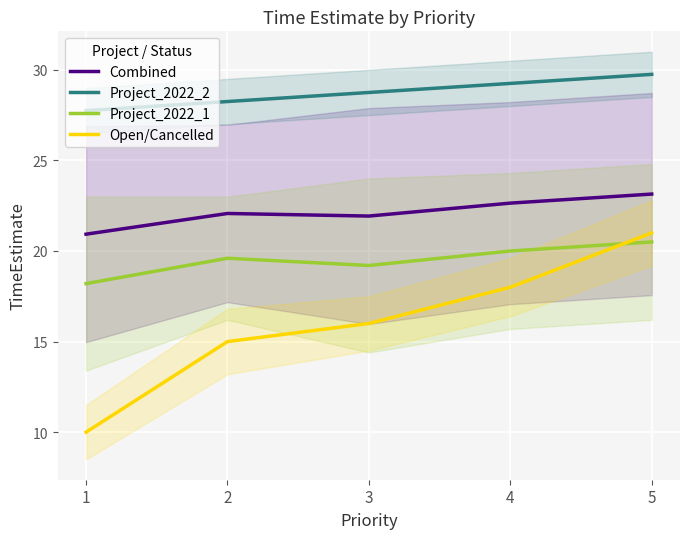

Between 1 and 2, which series saw the biggest shift?

Open/Cancelled